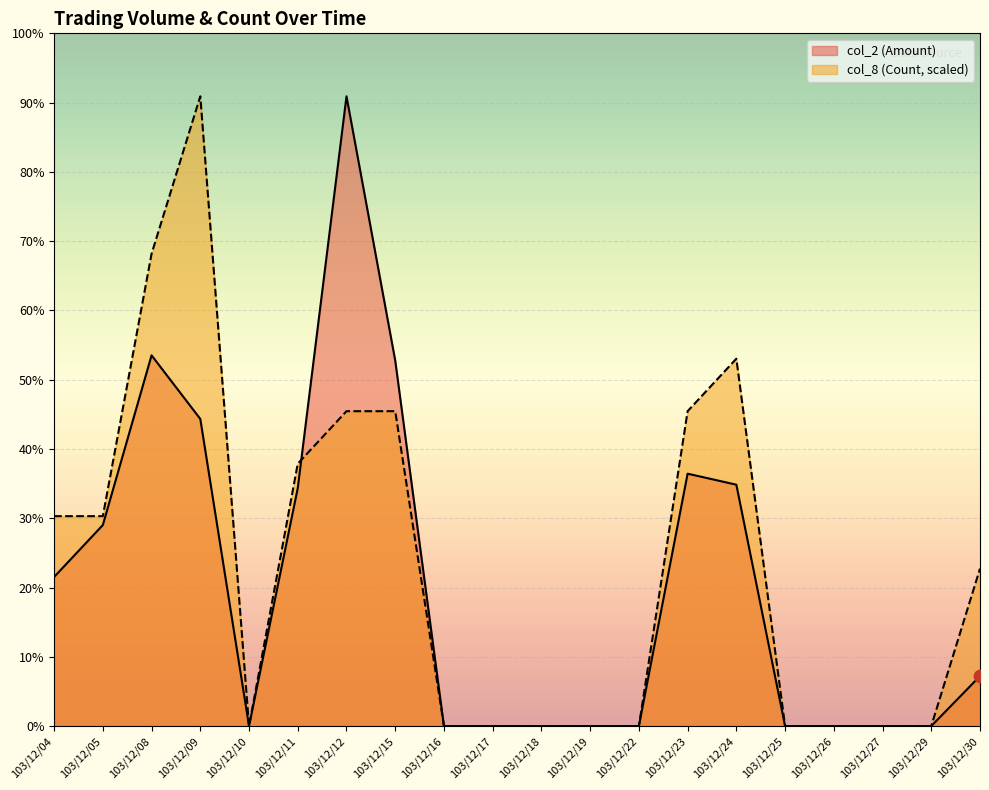

Which series reaches the maximum Y coordinate?

col_2 (Amount)